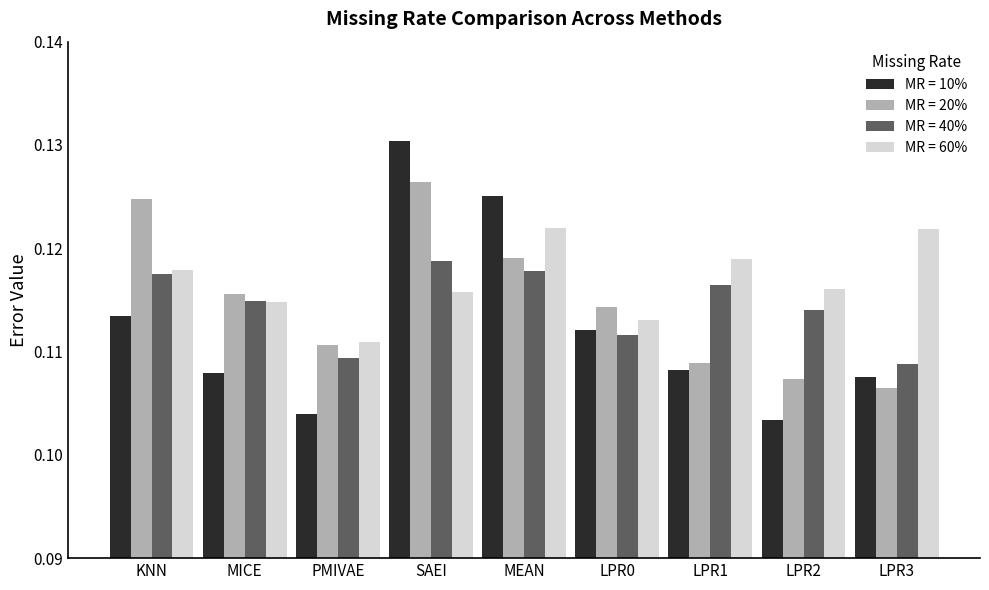

How many categories are shown in the chart?

9